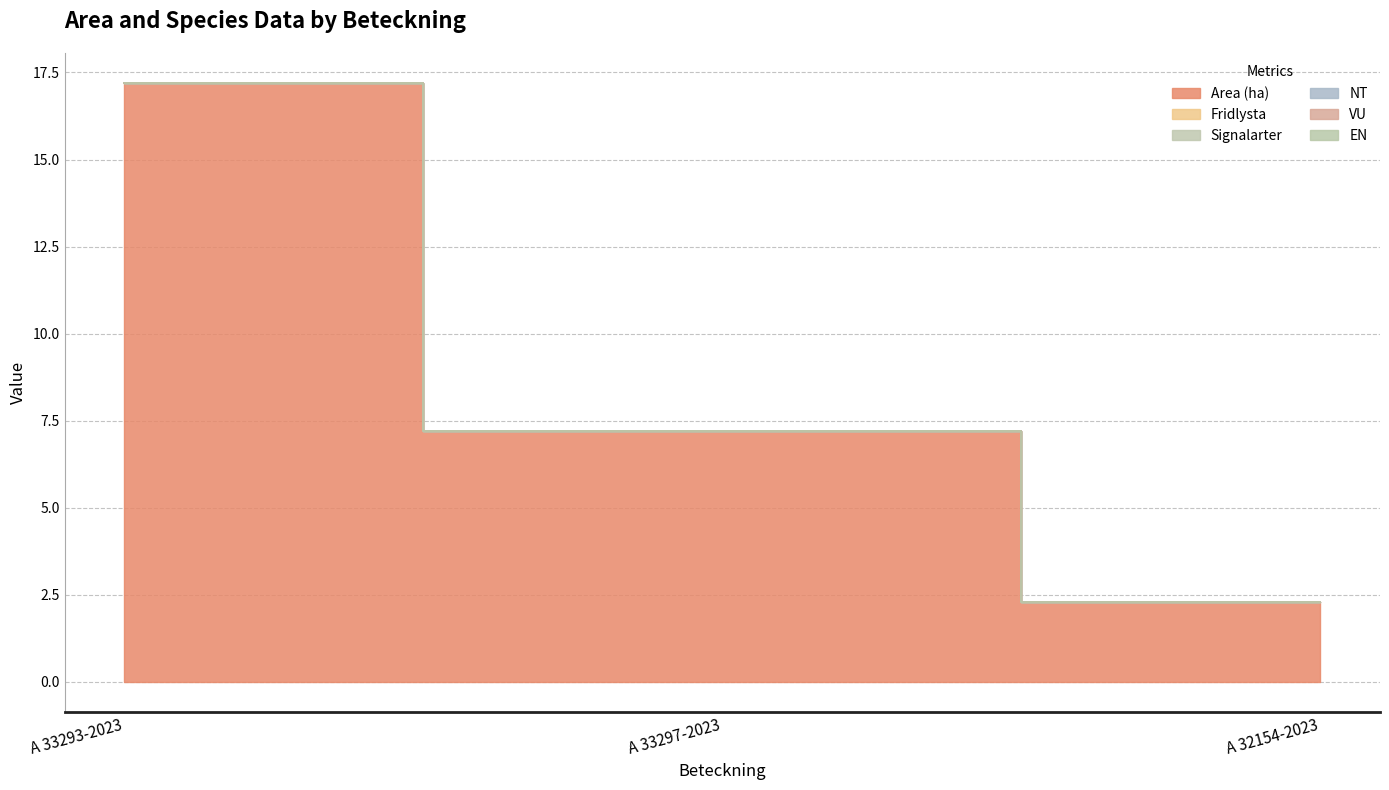

What is the total value across all series at A 32154-2023?

2.3